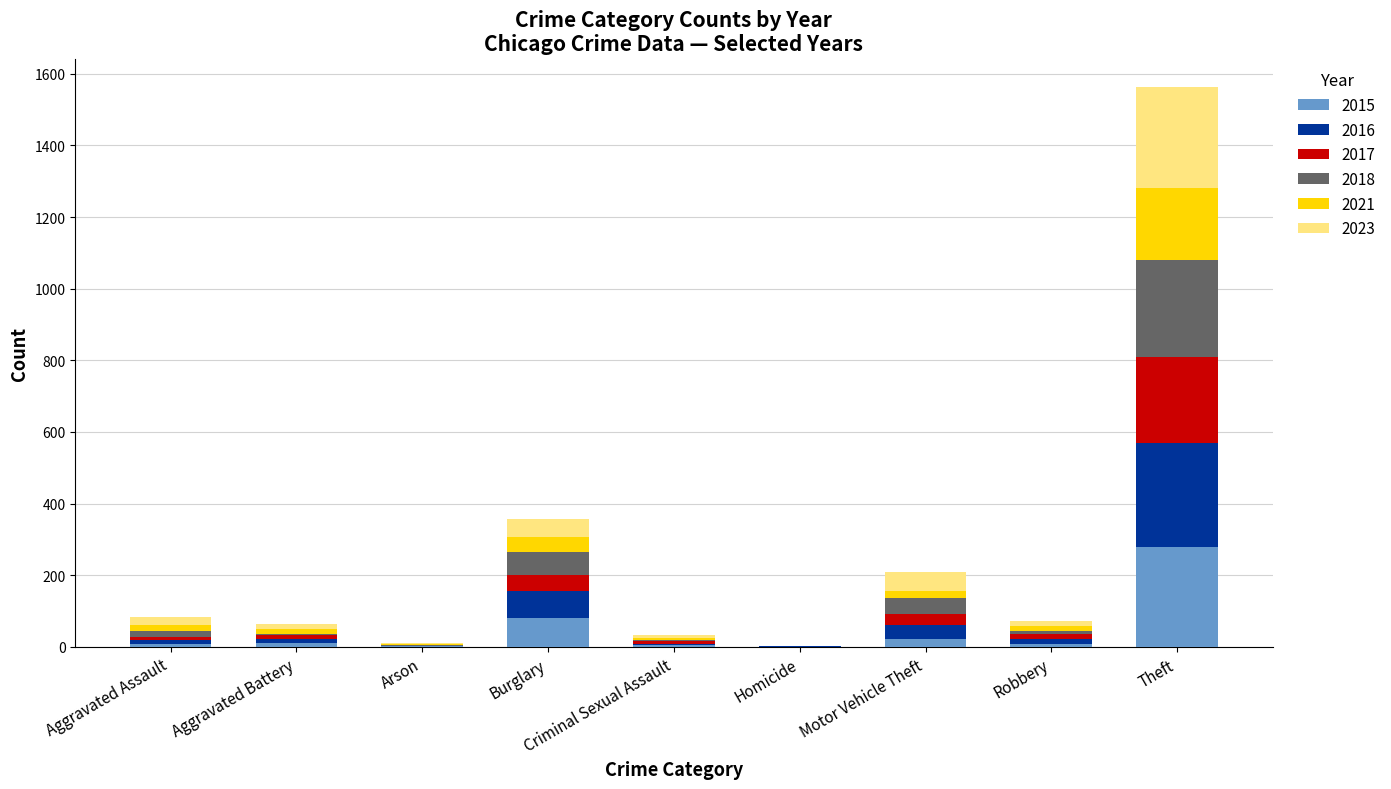

How many categories are shown in the chart?

9